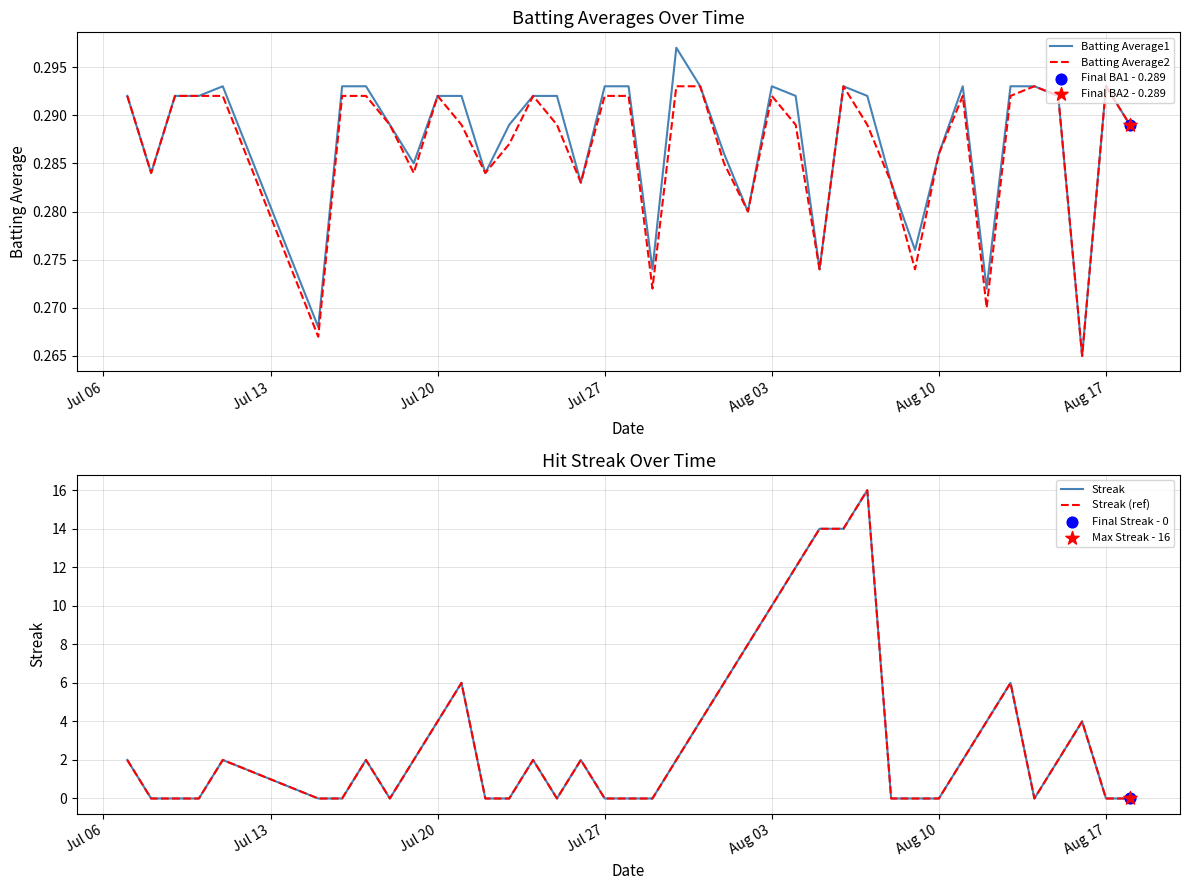

At how many categories does at least one series exceed 0?

40